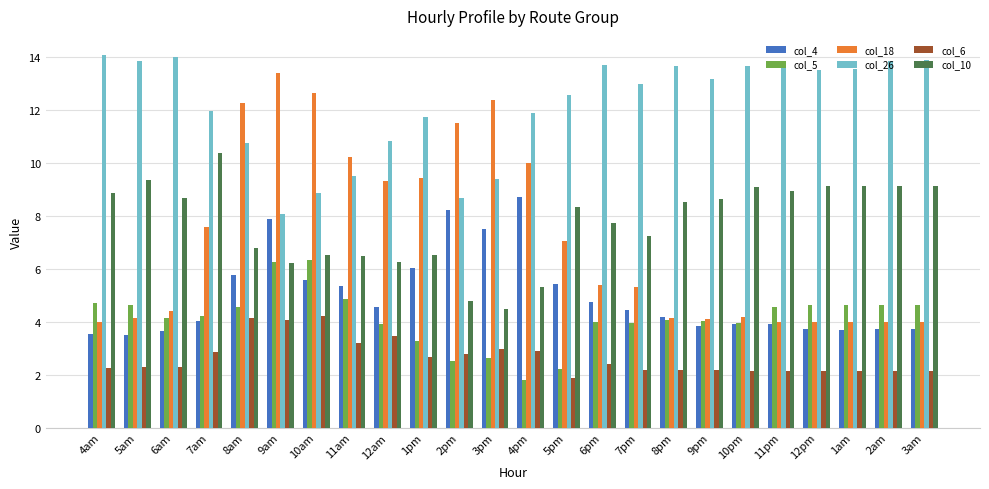

What position from the right is 8pm?

8